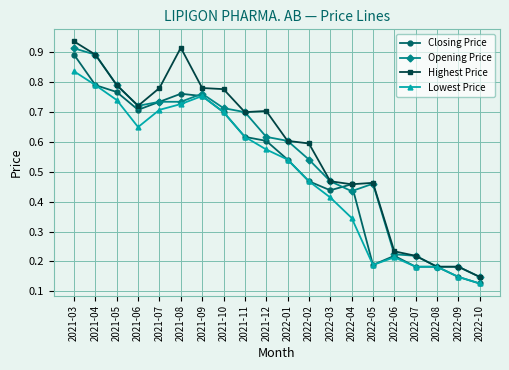

Which category has the highest value across all series?

2021-03